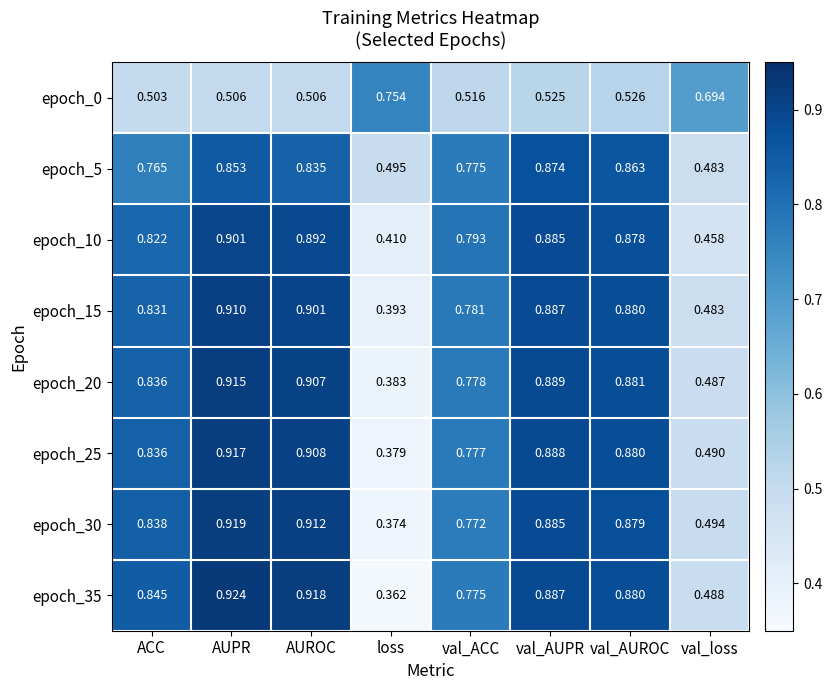

At which label is epoch_5 closest to 0?

val_loss